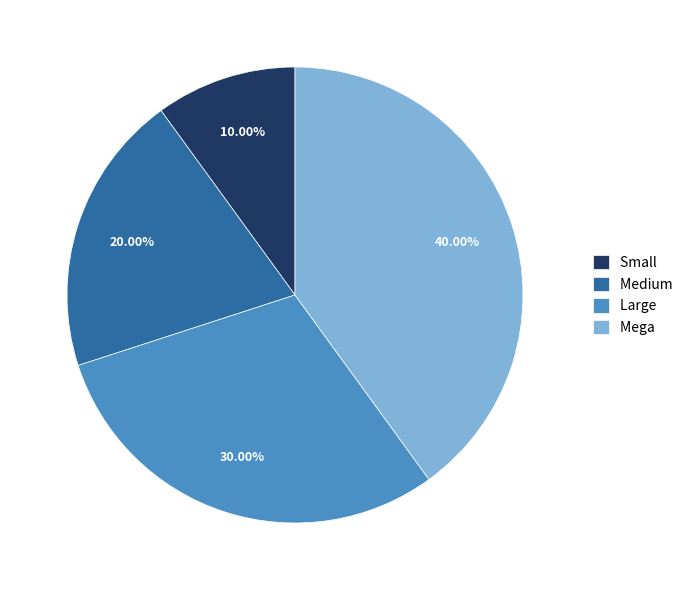

Combined, do Small and Large account for over 50%?

No